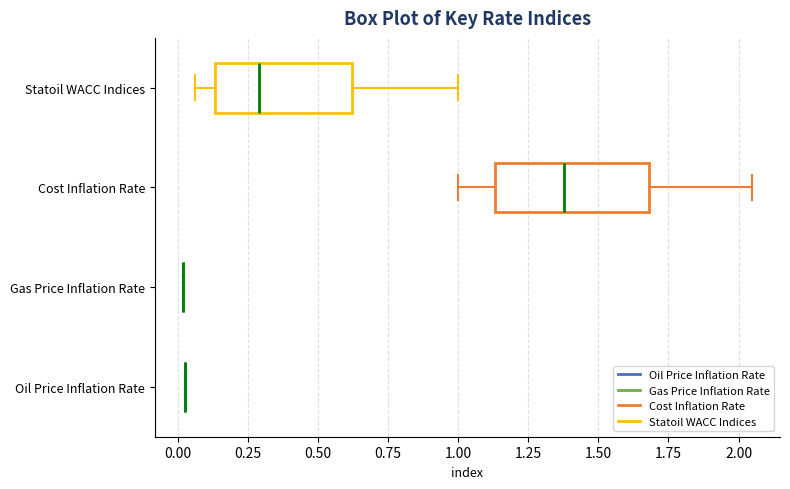

Reading bottom to top, transcribe this box plot: for each box, give where its median line is, the range the box spans, and where its two whiskers end, as read against the x-axis. The values are not printed on the chart, so give them approximately, as read against the axis.

Oil Price Inflation Rate: box collapsed to a line at 0.05, whiskers 0.05 to 0.05
Gas Price Inflation Rate: box collapsed to a line at 0.00, whiskers 0.00 to 0.00
Cost Inflation Rate: median 1.40, box 1.15 to 1.70, whiskers 1.00 to 2.05
Statoil WACC Indices: median 0.30, box 0.15 to 0.60, whiskers 0.05 to 1.00